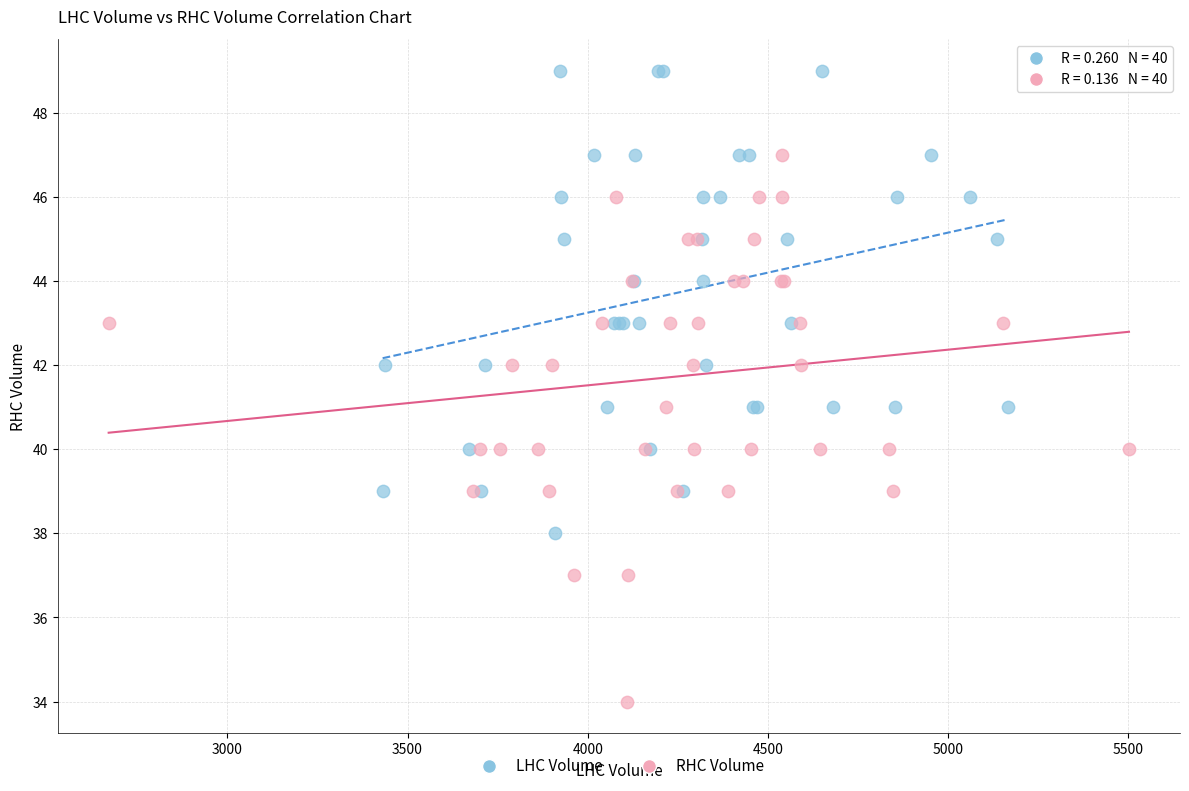

Which series reaches the minimum Y coordinate?

RHC Volume